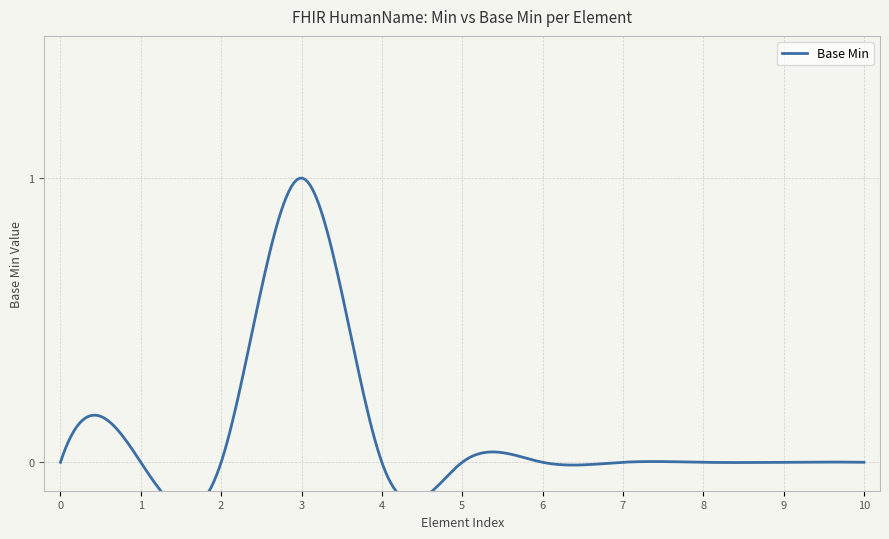

What is the greatest value displayed?

1